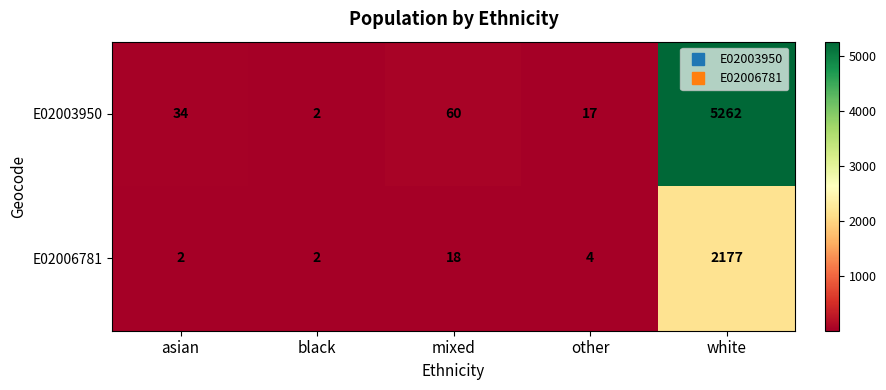

What is the average value of the E02006781 series?

441